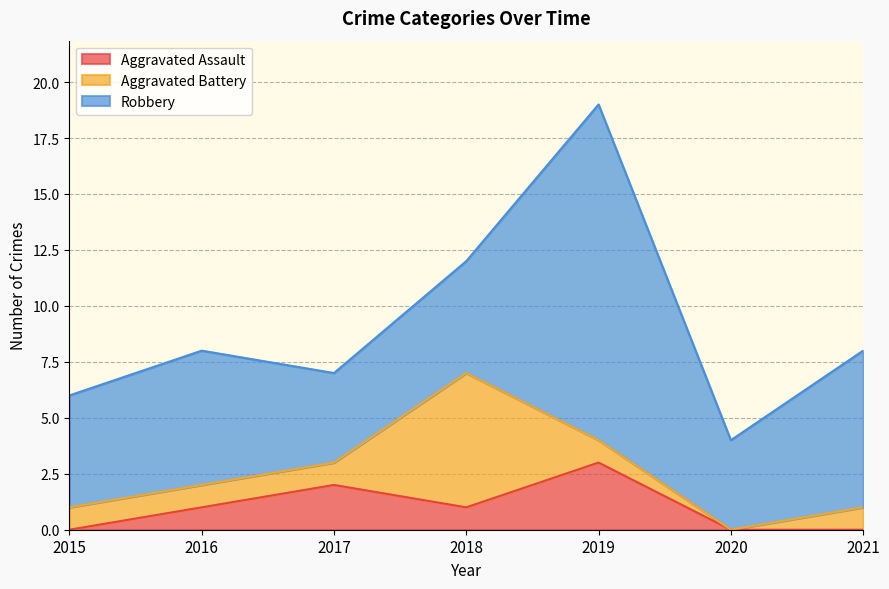

At which category does Aggravated Battery reach its first local valley?

2020